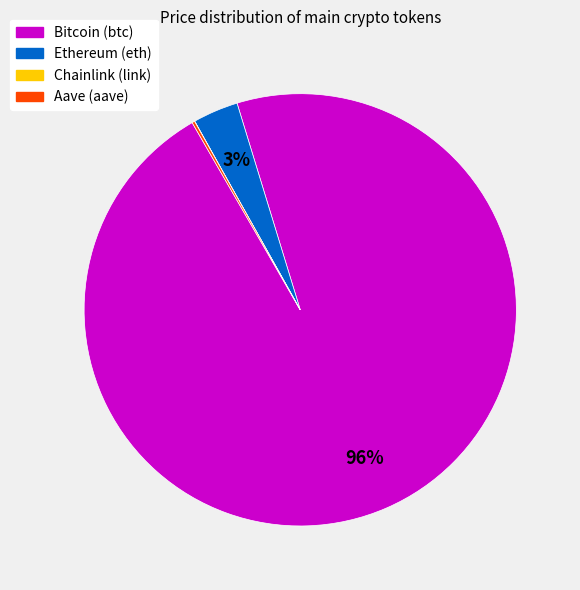

Which category has the biggest portion of the pie?

Bitcoin (btc)